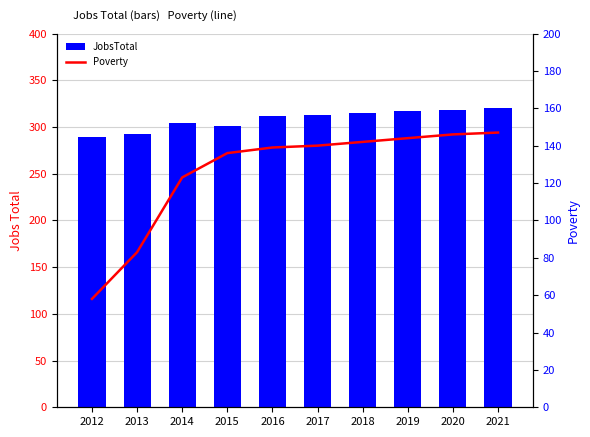

What are all the series names shown in the legend?

JobsTotal, Poverty